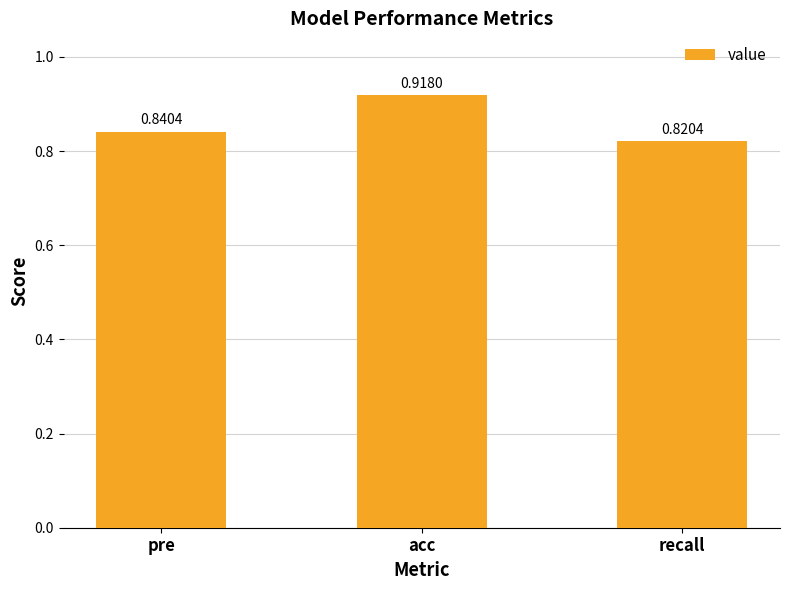

What is the sum of all values?

2.6